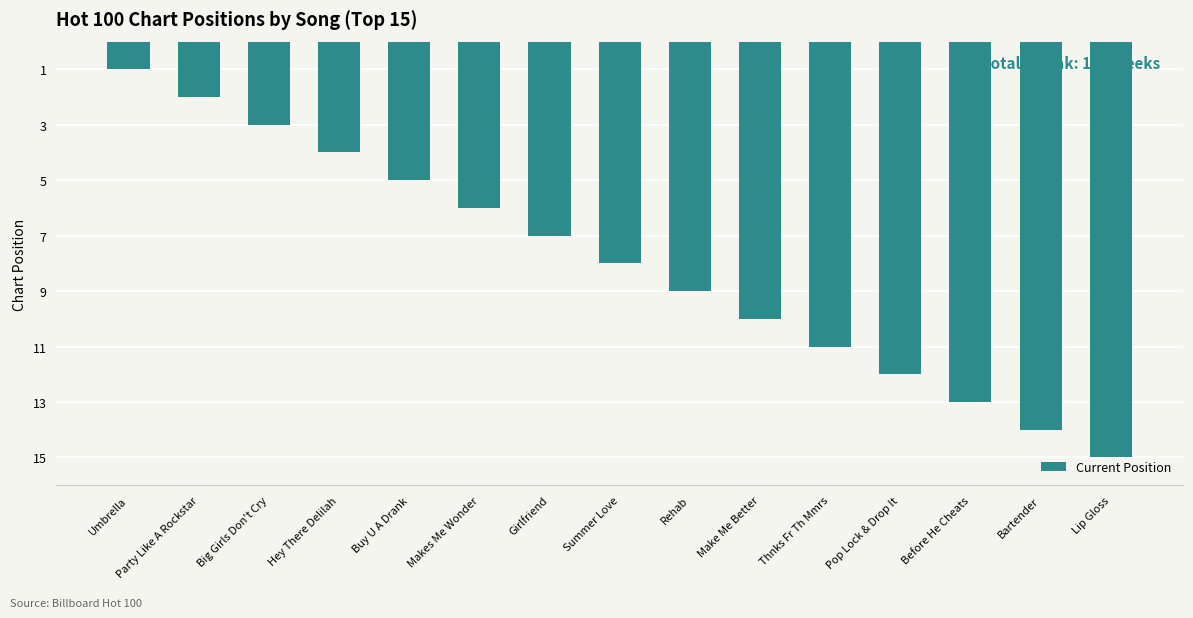

Which category has the lowest value across all series?

Umbrella